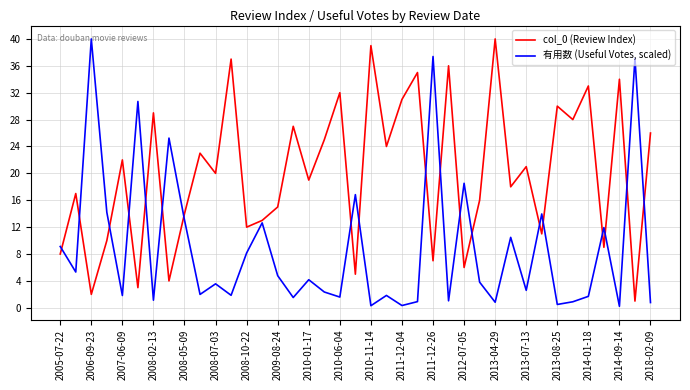

What is the maximum value shown in the chart?

40.0